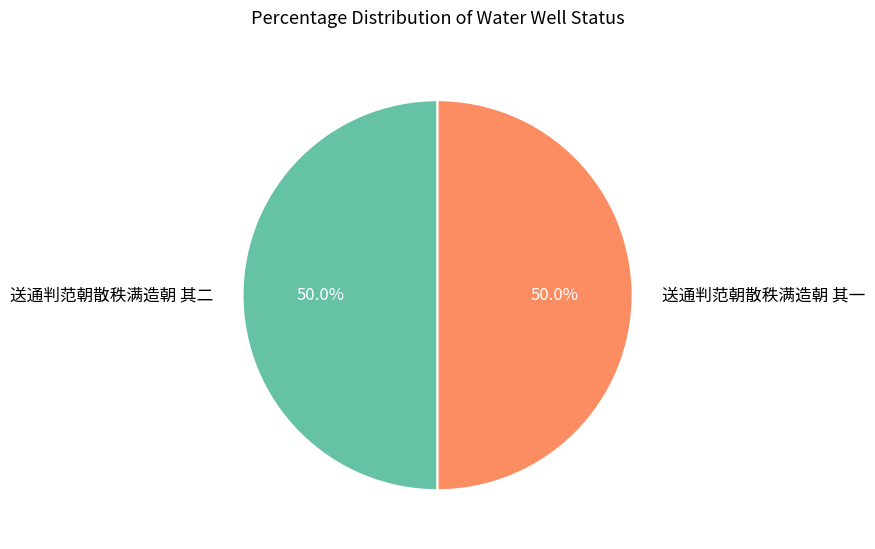

What percentage do 送通判范朝散秩满造朝 其一 and 送通判范朝散秩满造朝 其二 together represent?

100.0%